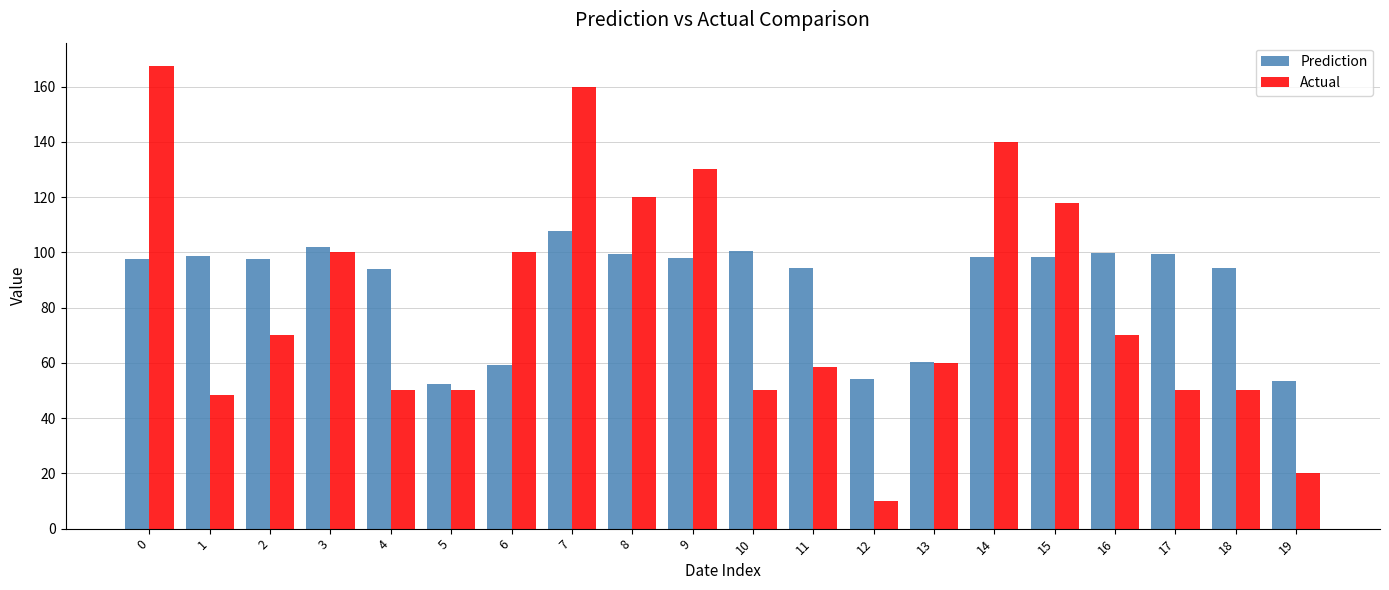

What is the minimum value for Actual?

10.0